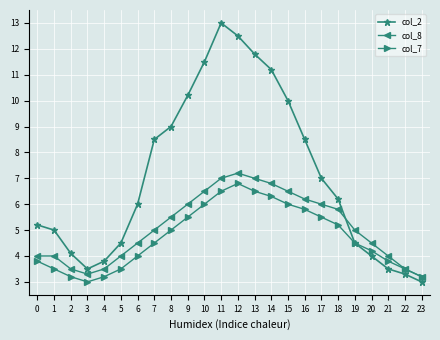

What are all the series names shown in the legend?

col_2, col_8, col_7